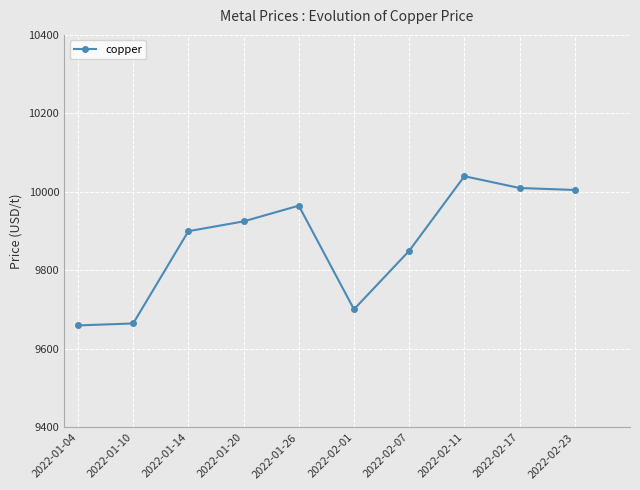

What is the change in value from 2022-02-07 to 2022-02-11?

+190